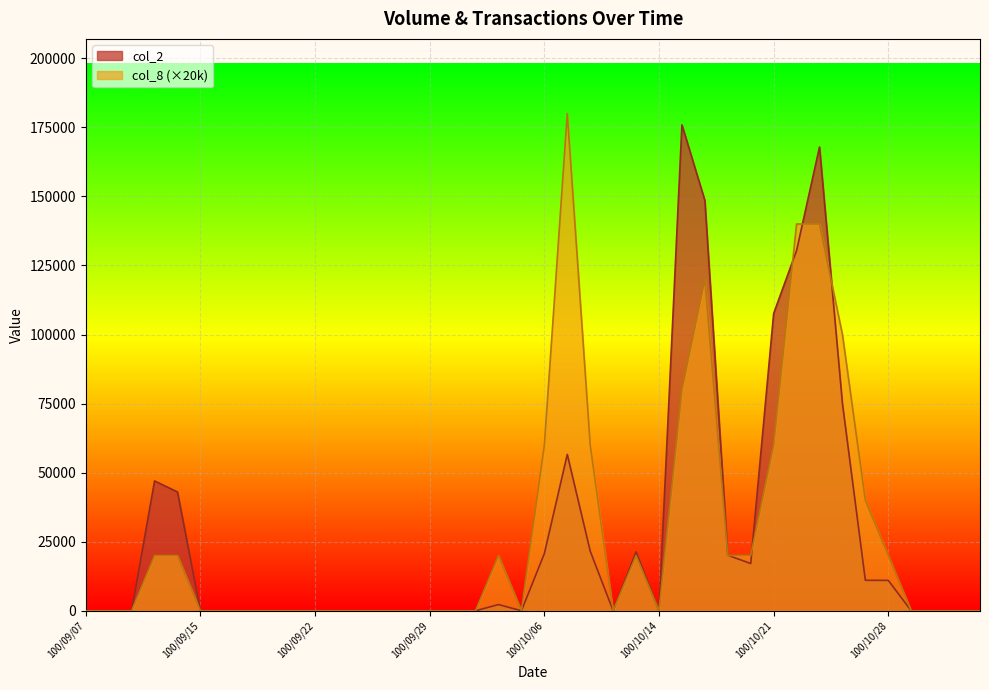

What is the label of the 32nd point from the right?

100/09/20